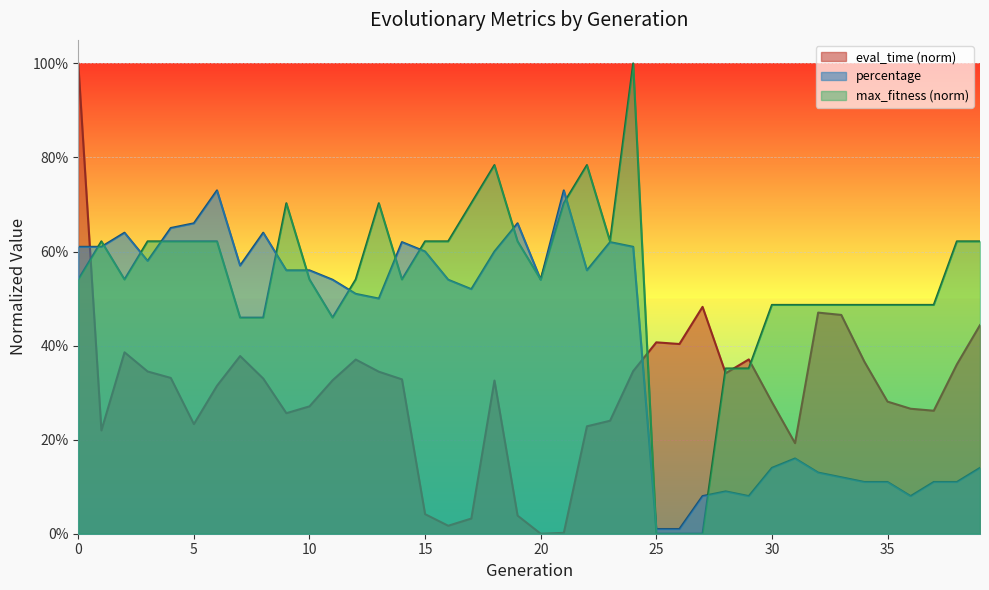

Which label corresponds to the smallest value in the chart?

20